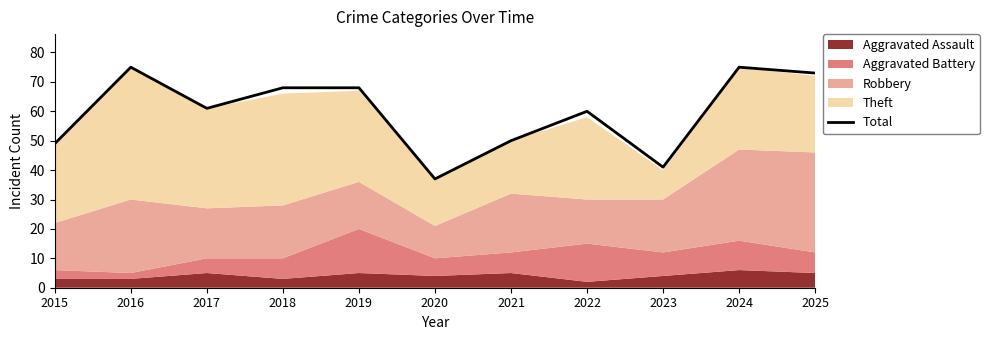

What is the sum of the values at 2023 and 2024?

116